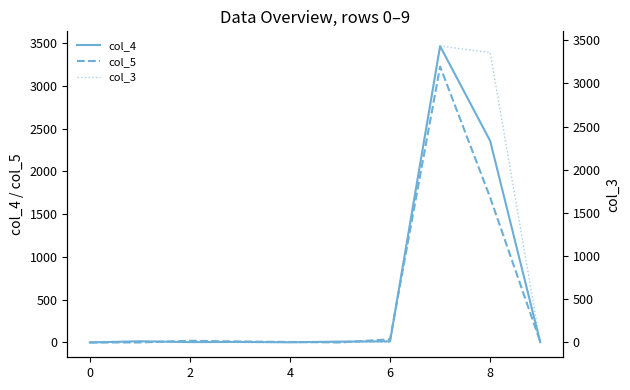

What are all the series names shown in the legend?

col_4, col_5, col_3